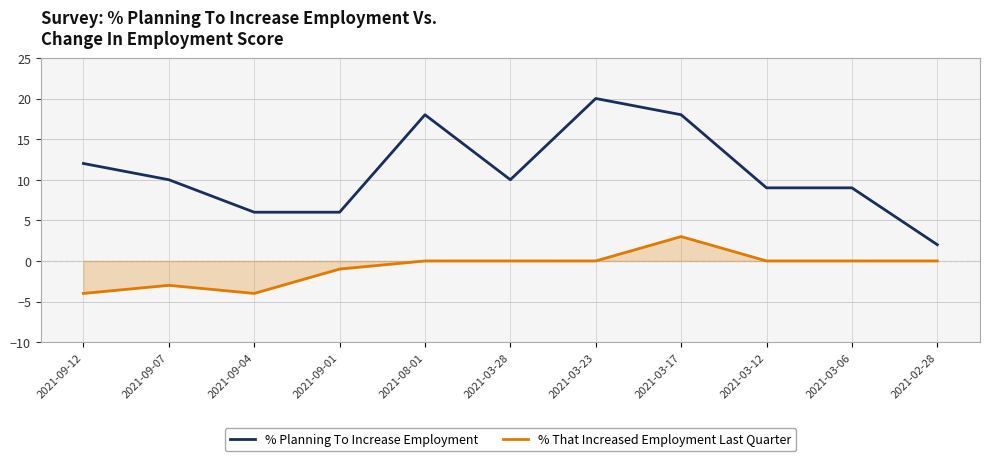

Which series has the widest spread of values?

% Planning To Increase Employment